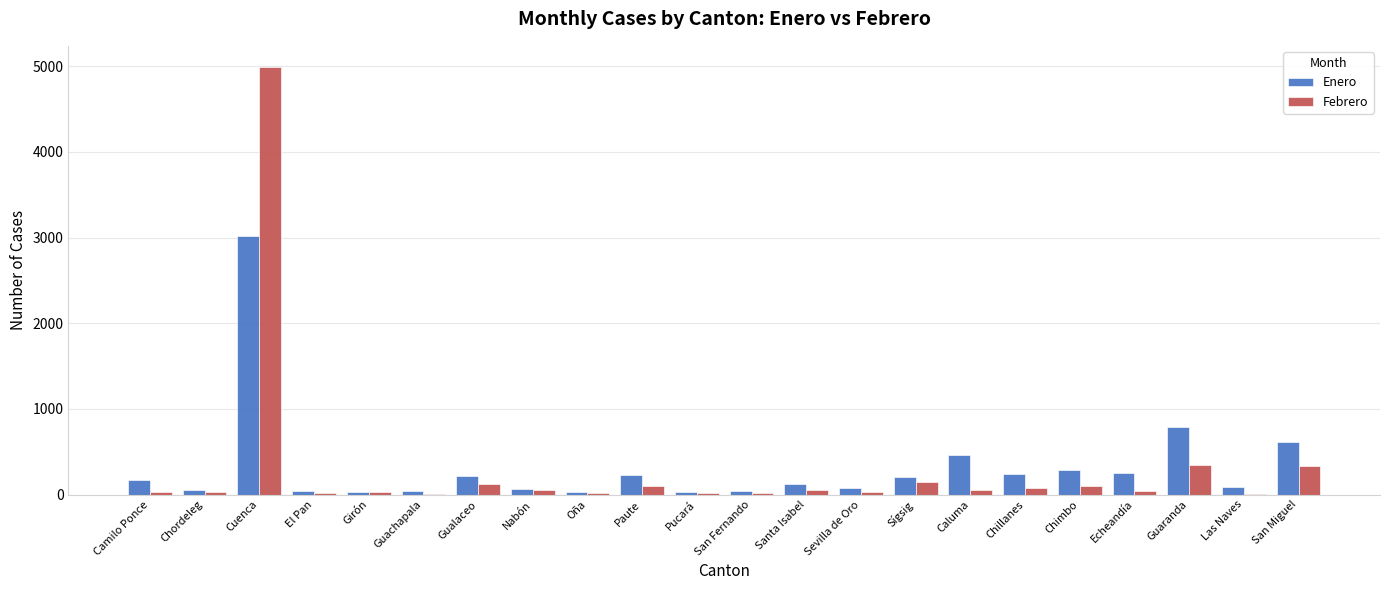

What is the total value across all series at Guaranda?

1135